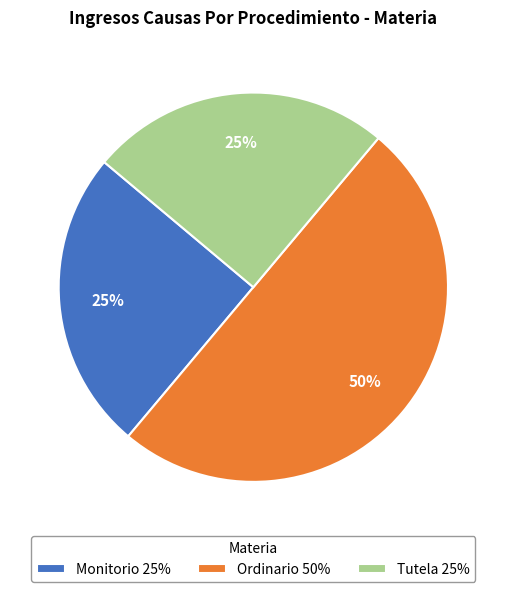

To the nearest percent, what percentage of the pie is Tutela?

25%